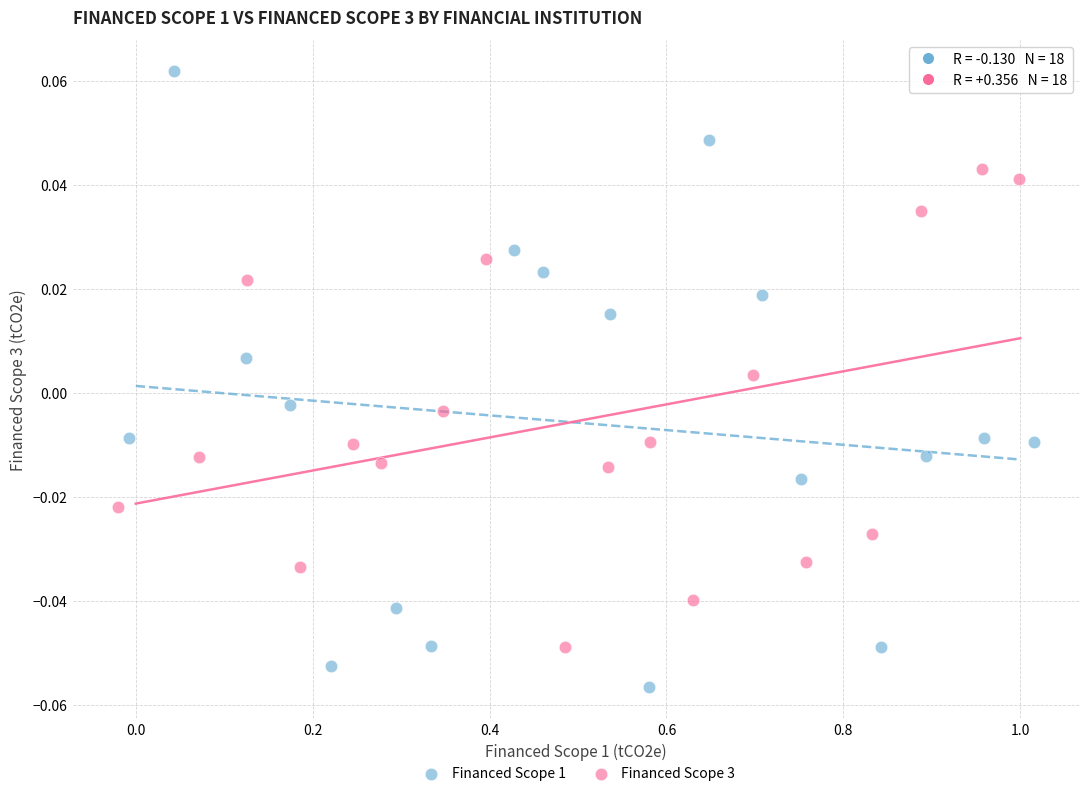

Which series reaches the minimum Y coordinate?

Financed Scope 1